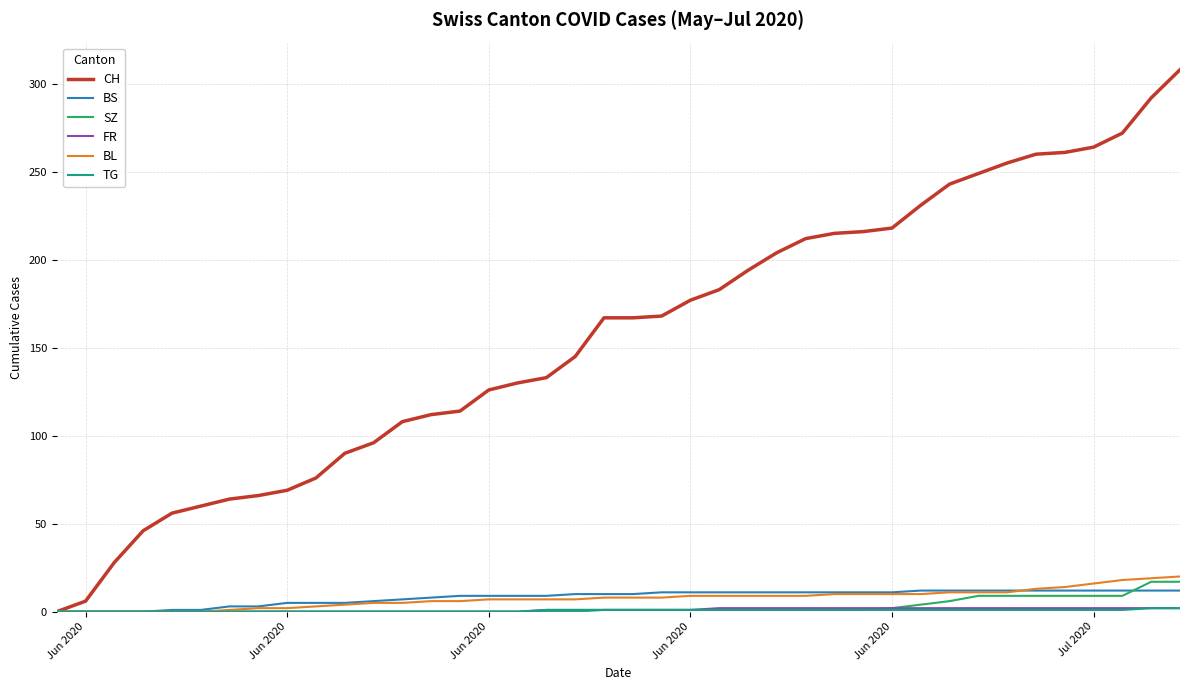

Which series has the widest spread of values?

CH